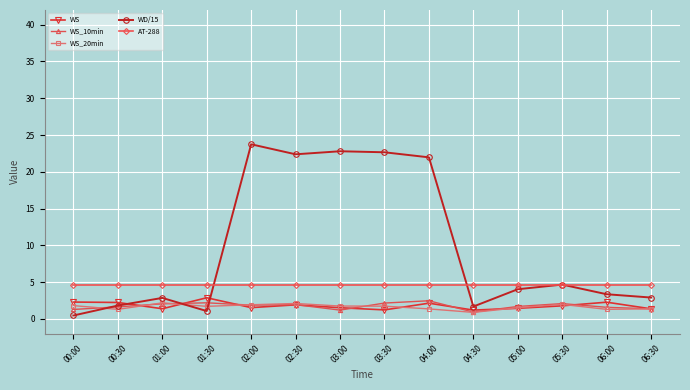

Is it true that WS_10min equals 1.2 at 03:00?

True